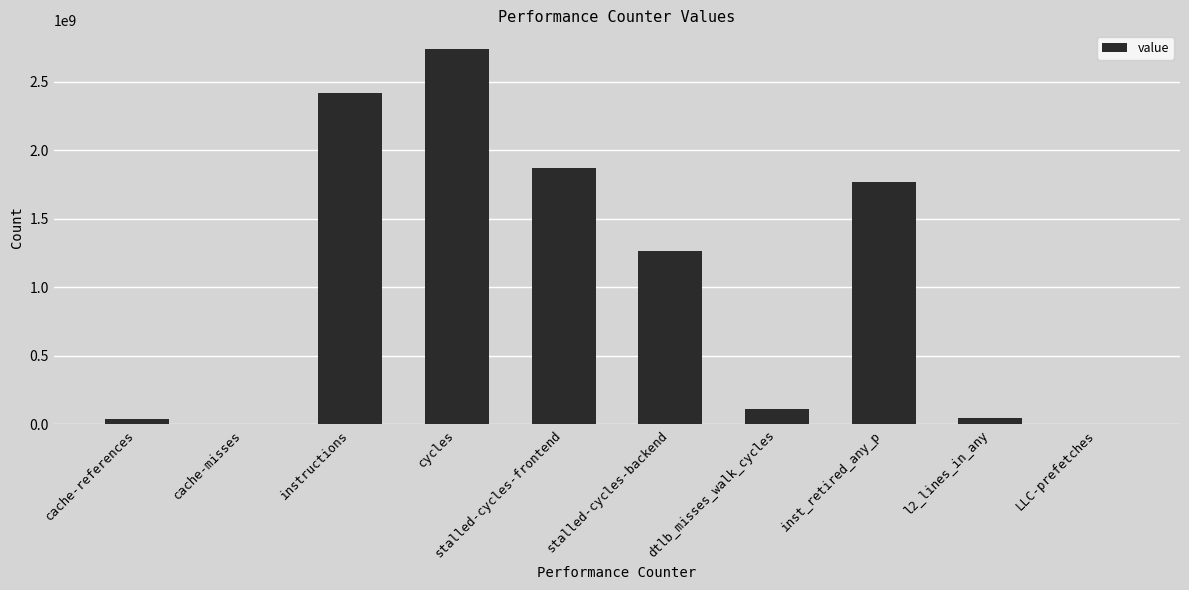

At which category does the chart reach its peak across all series?

cycles